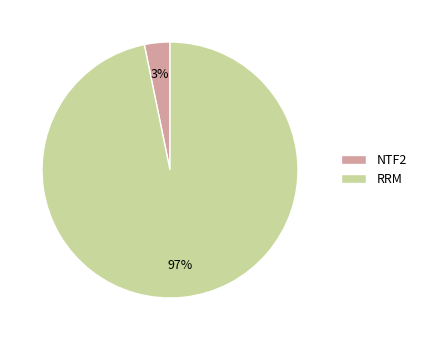

To the nearest percent, what is the difference between the NTF2 and RRM slice percentages?

94%